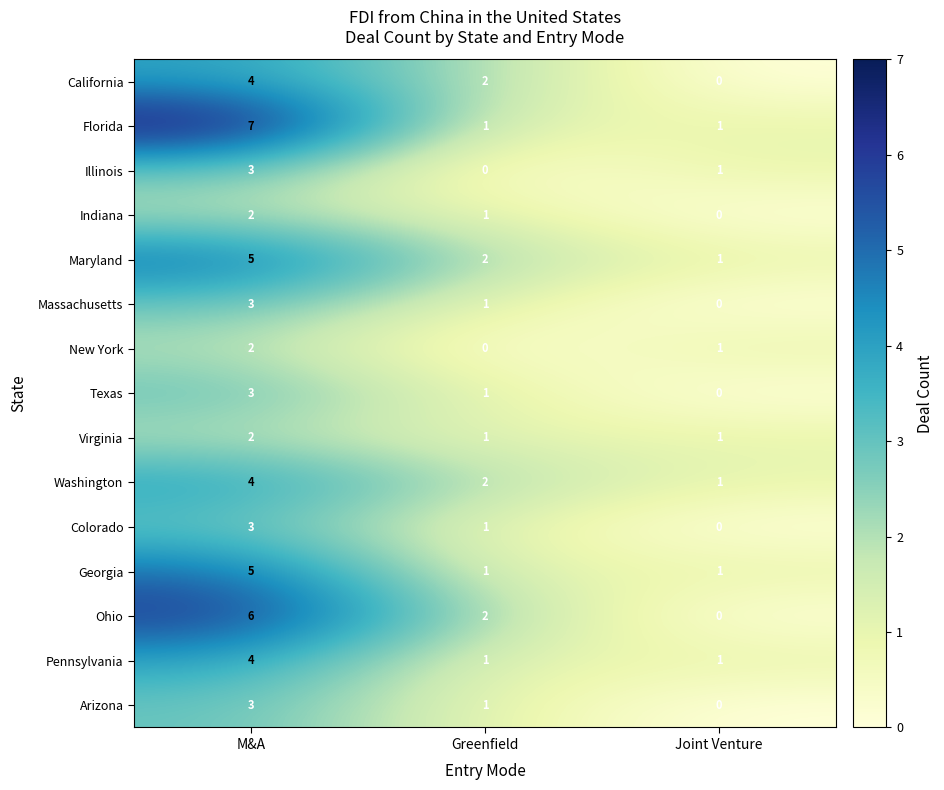

What is the maximum value shown in the chart?

7